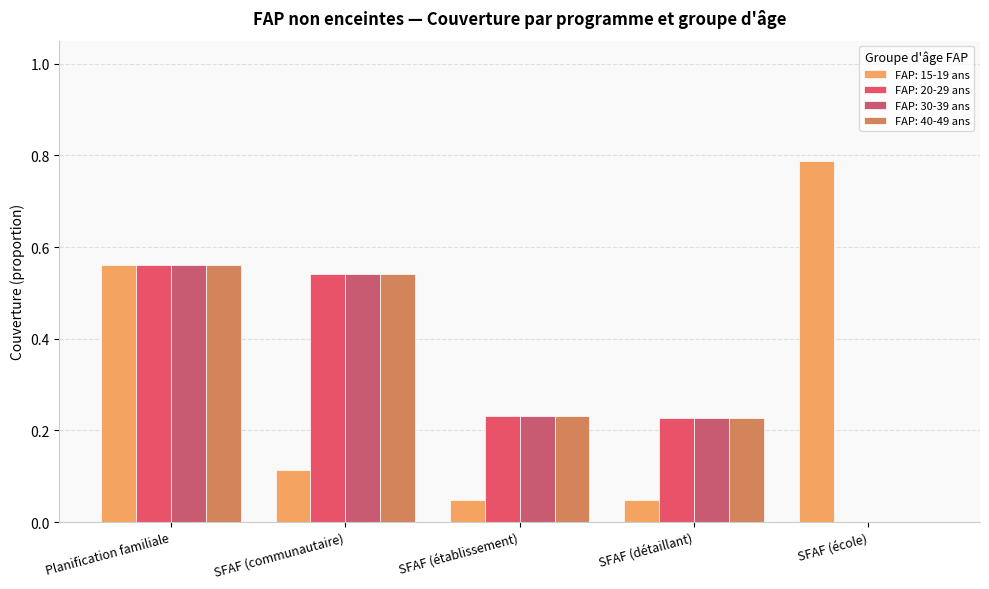

Which series has the widest spread of values?

FAP: 15-19 ans